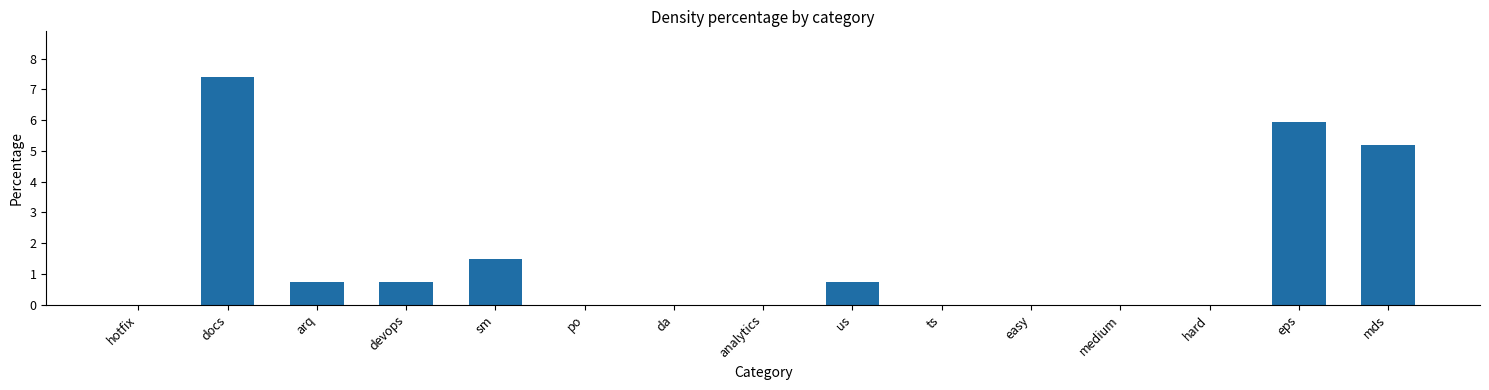

What is the change in value from docs to hard?

-7.4